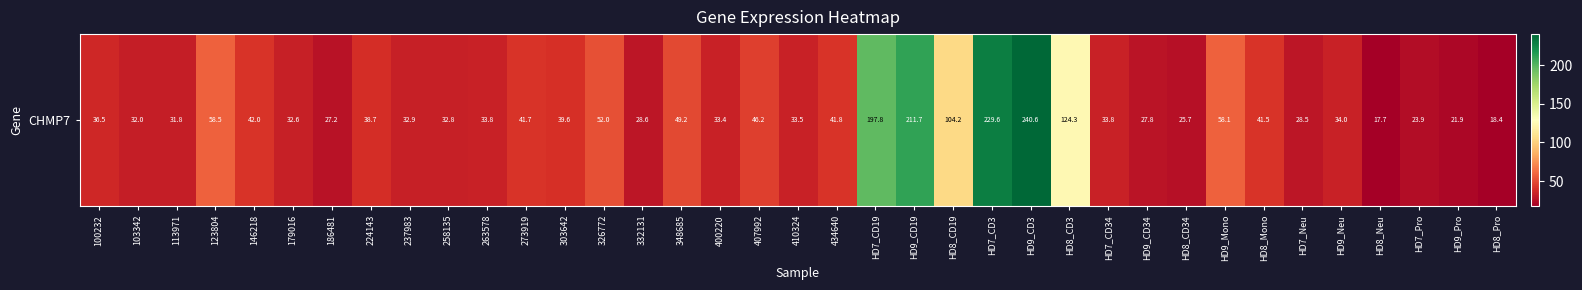

Between HD9_Mono and HD8_CD34, which is larger?

HD9_Mono